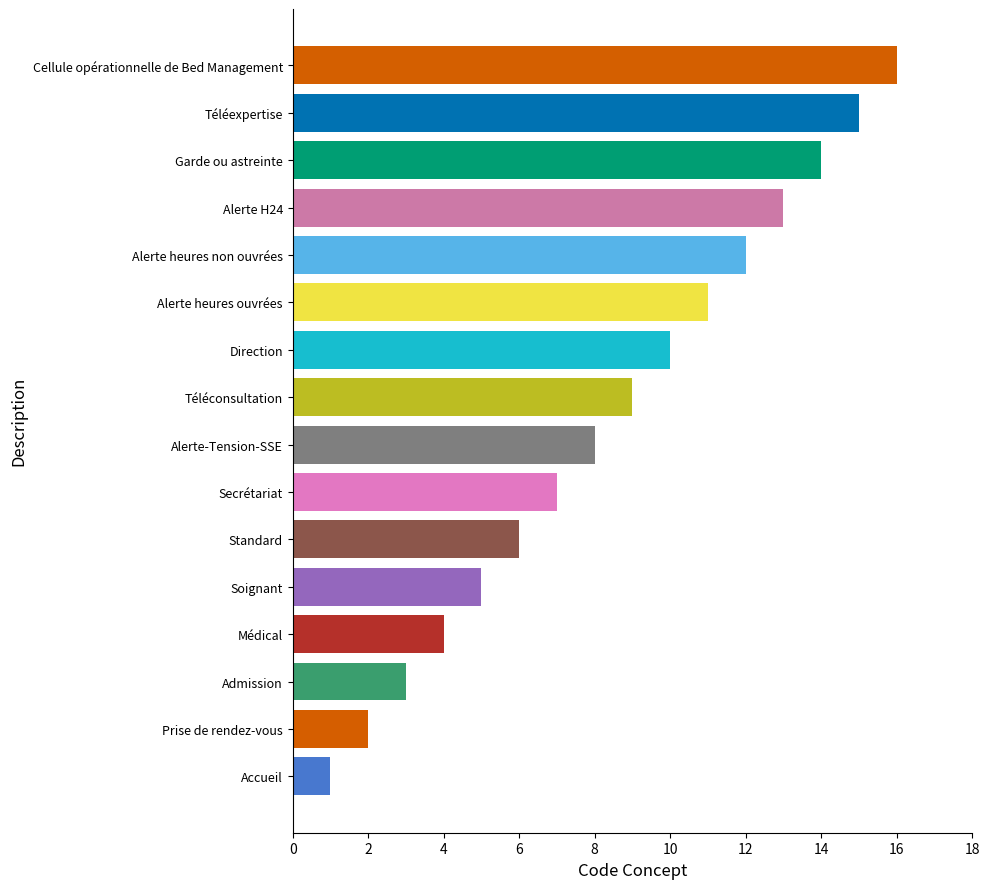

How many values are below 9?

8